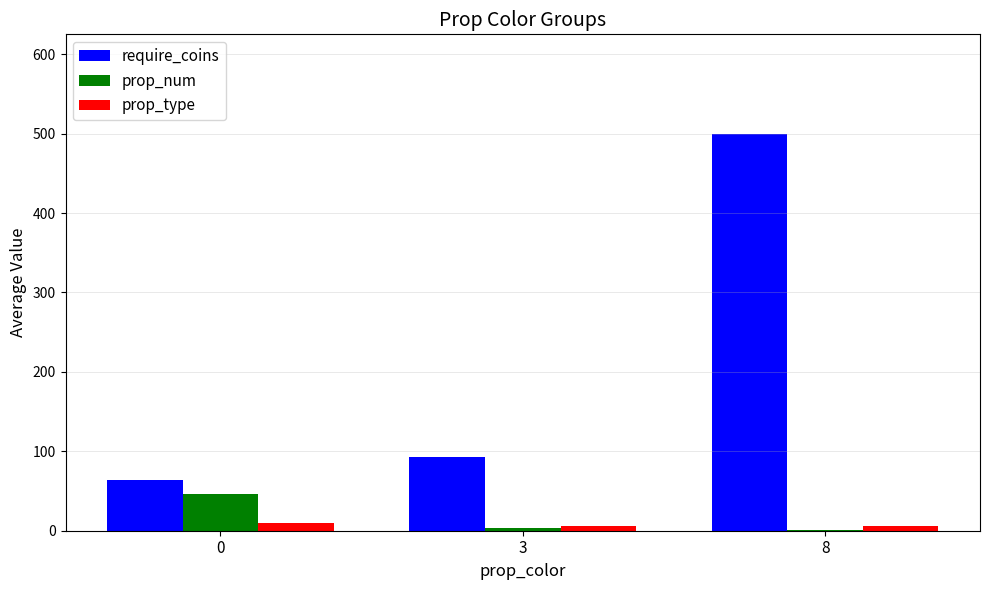

How many data points in require_coins are above 92?

2